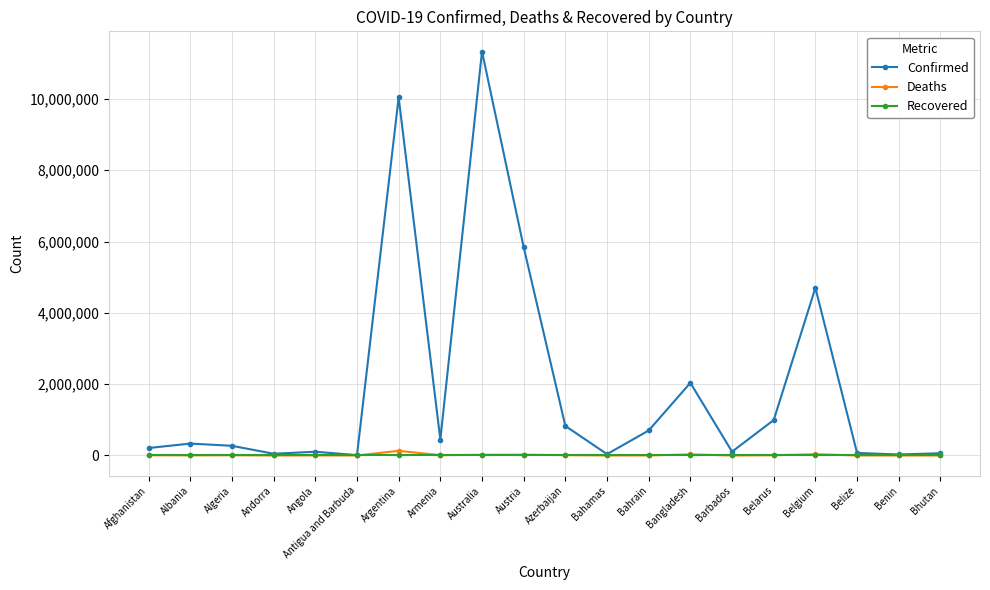

Count the number of categories in the chart.

20